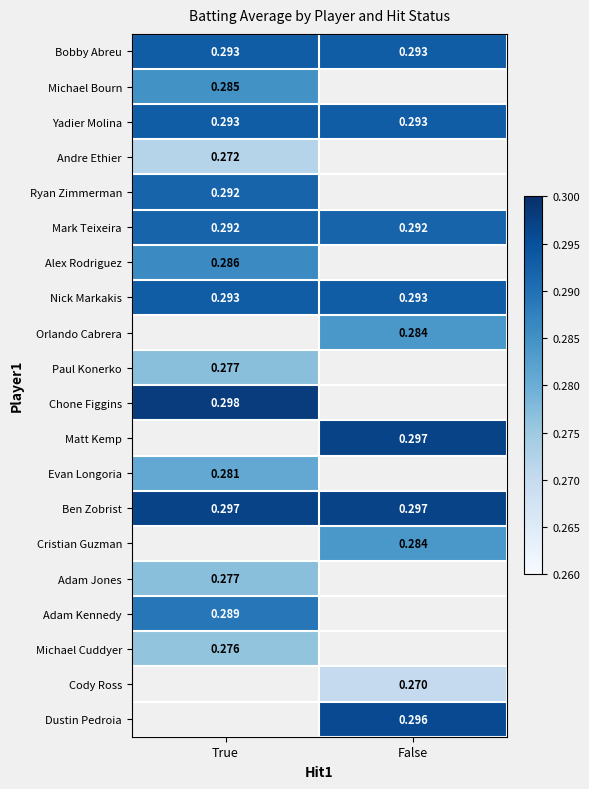

The Cody Ross series shows 0.3 at False. True or false?

True